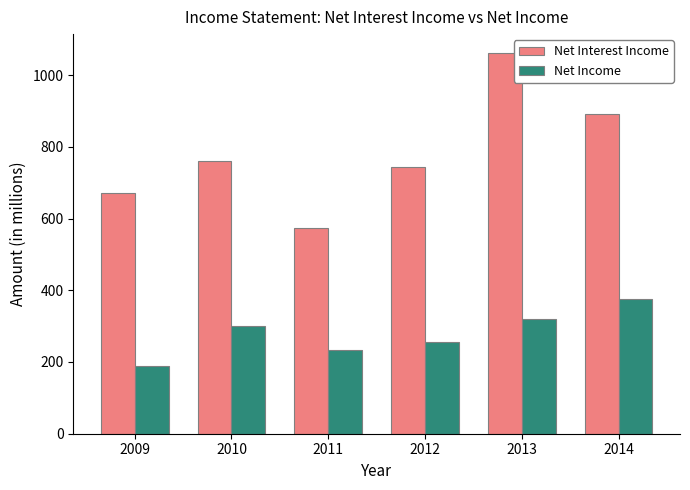

Are the bars grouped side by side (vs. stacked)?

Yes